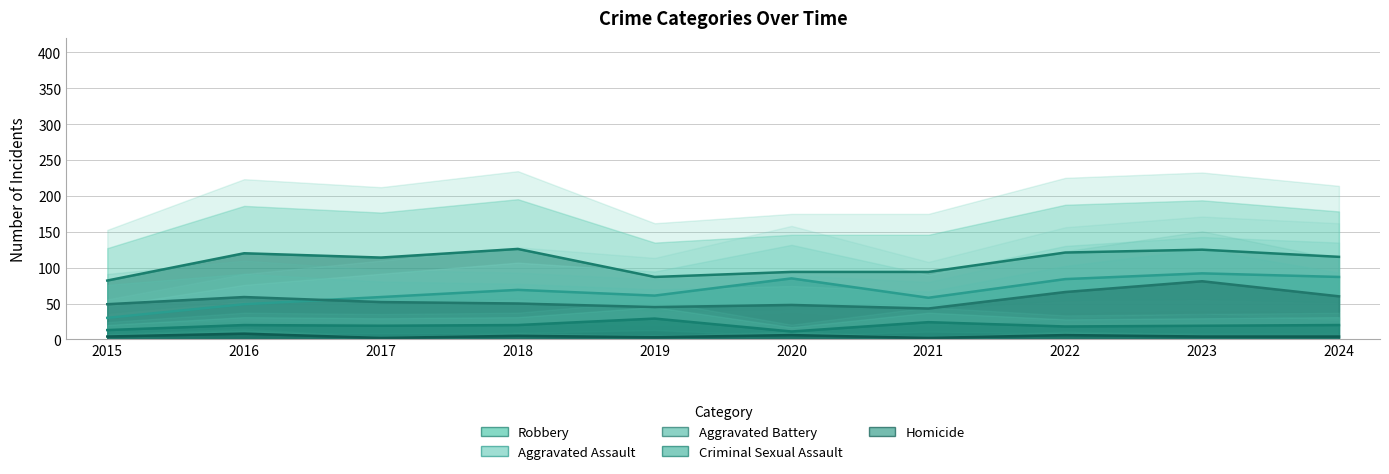

What is the difference between the maximum and minimum values in the Aggravated Battery series?

38